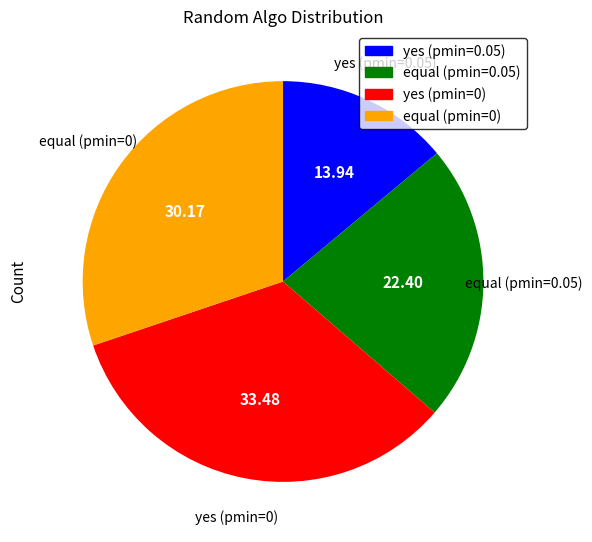

Approximately how many times larger is the value at equal (pmin=0.05) compared to equal (pmin=0)?

0.7